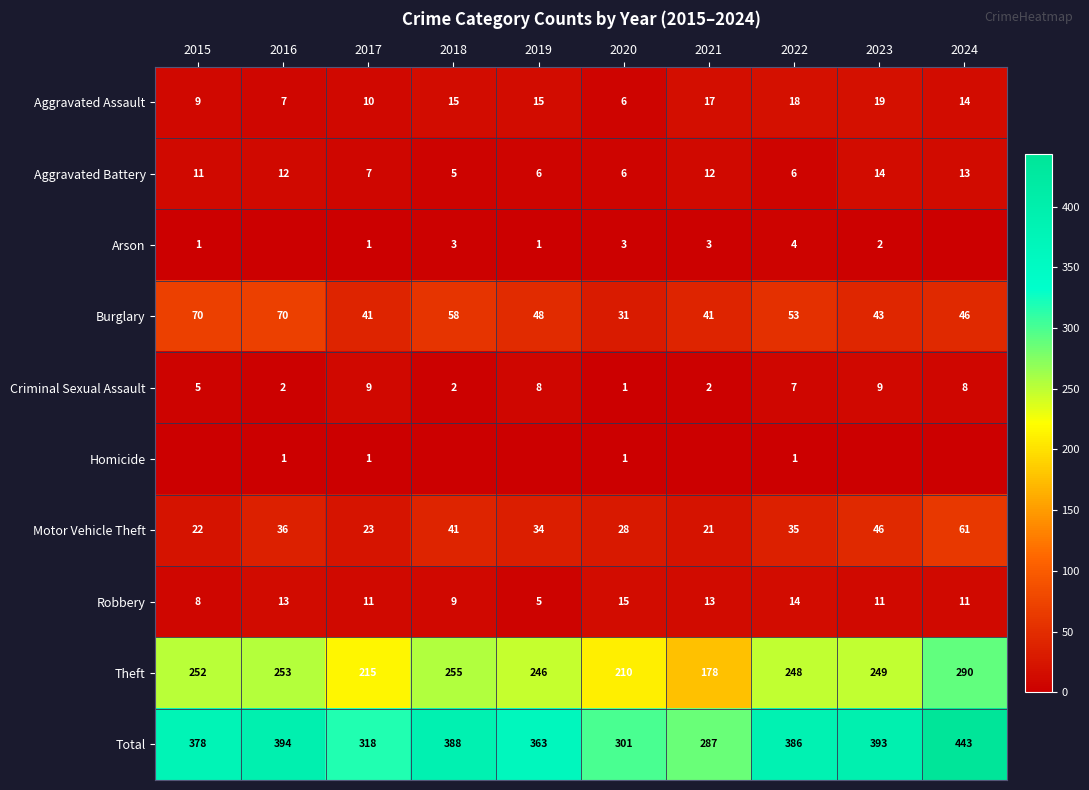

At how many categories does at least one series exceed 373?

6